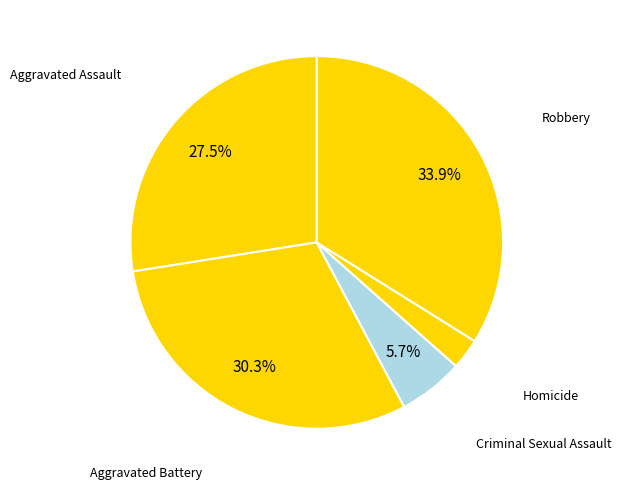

How many slices are in this pie chart?

5